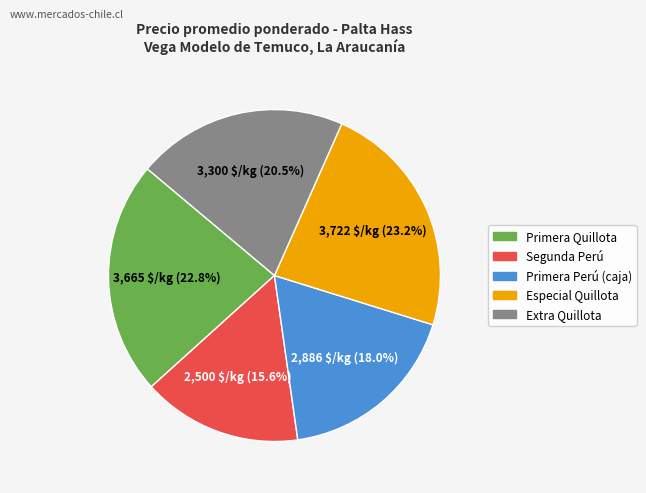

Approximately how many times larger is the value at Especial Quillota compared to Primera Quillota?

1.0